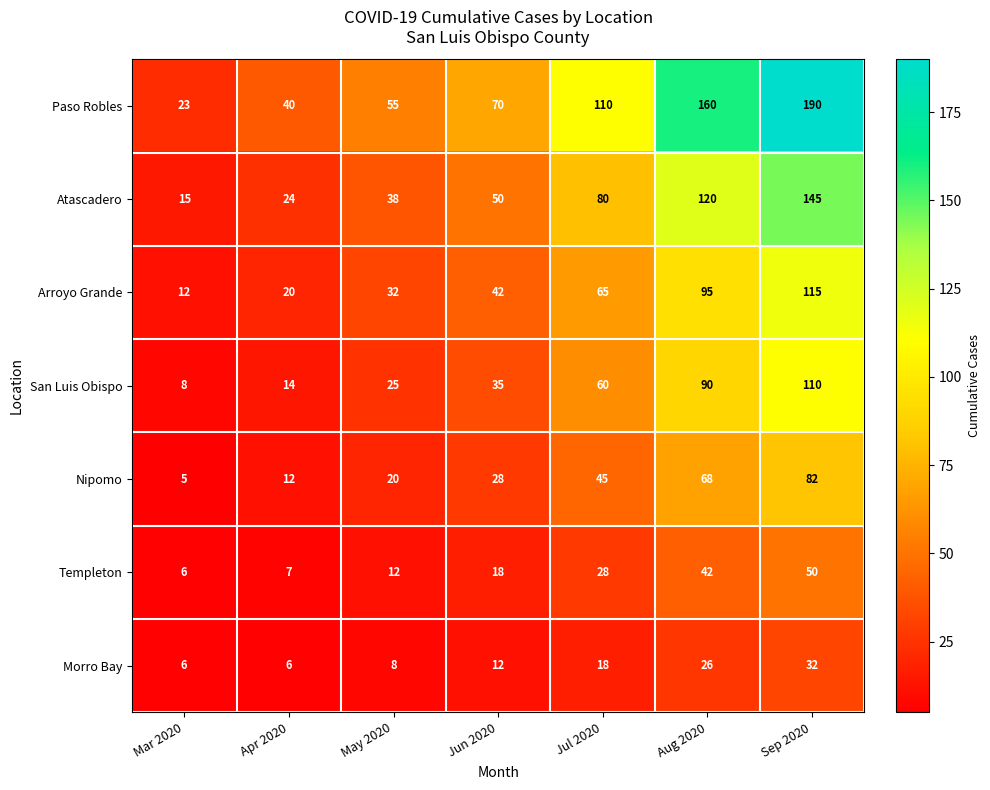

What is the spread (max minus min) of values at Apr 2020?

34